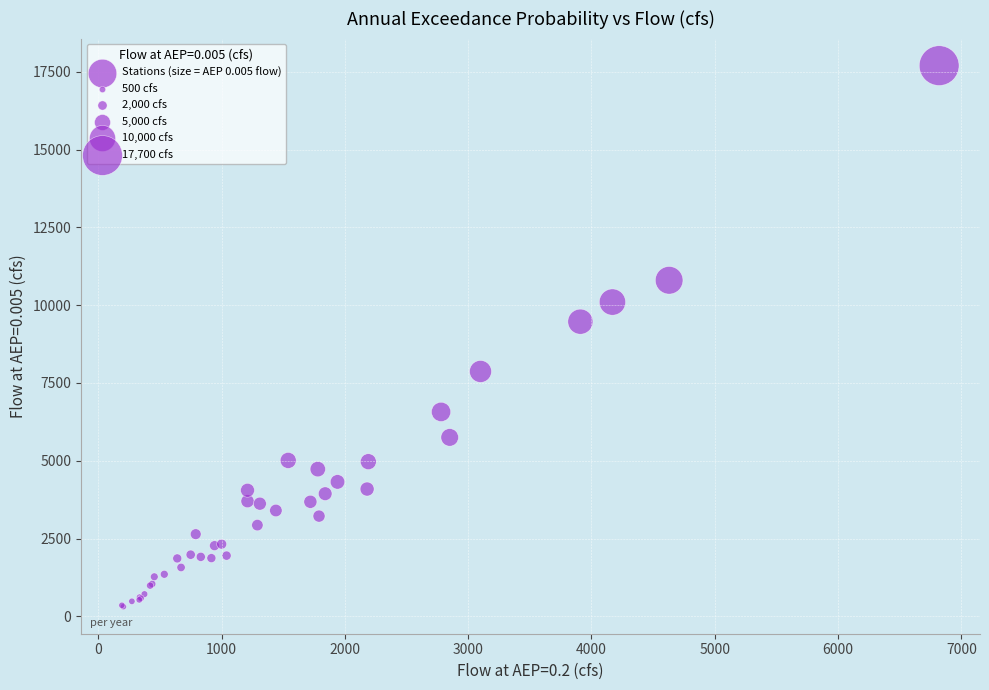

What Y value in the scatter plot is closest to 9004?

9470